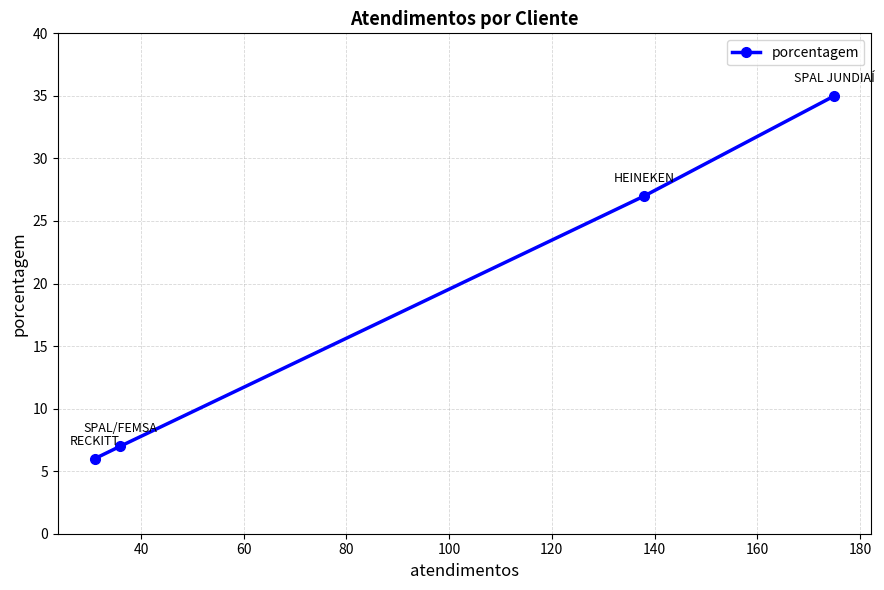

What is the difference between the maximum and minimum values?

29